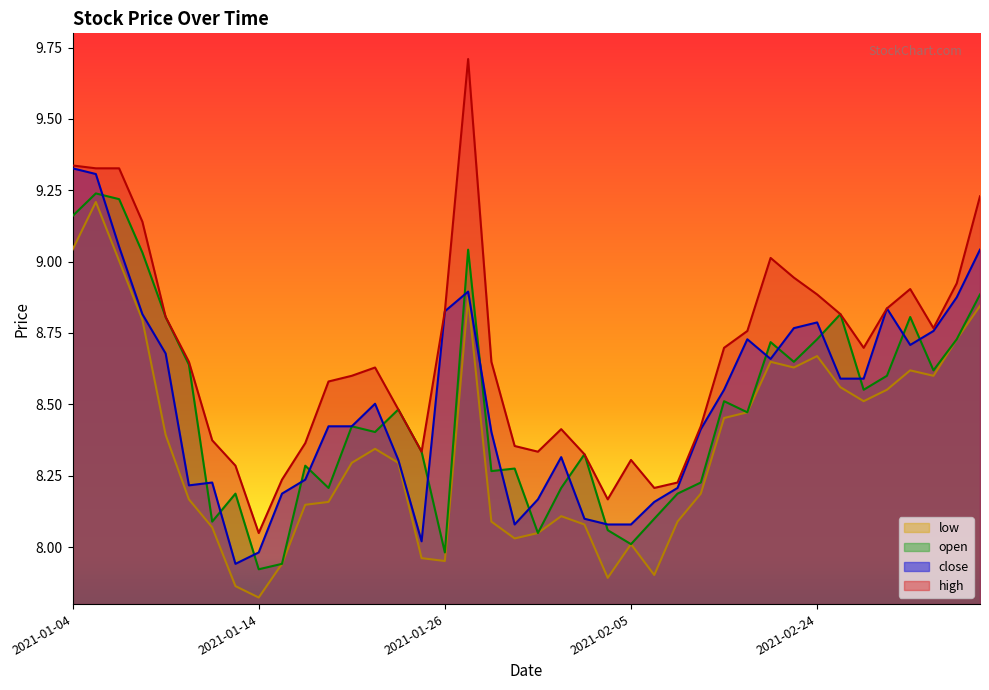

At which label does close first exceed 8?

2021-01-04